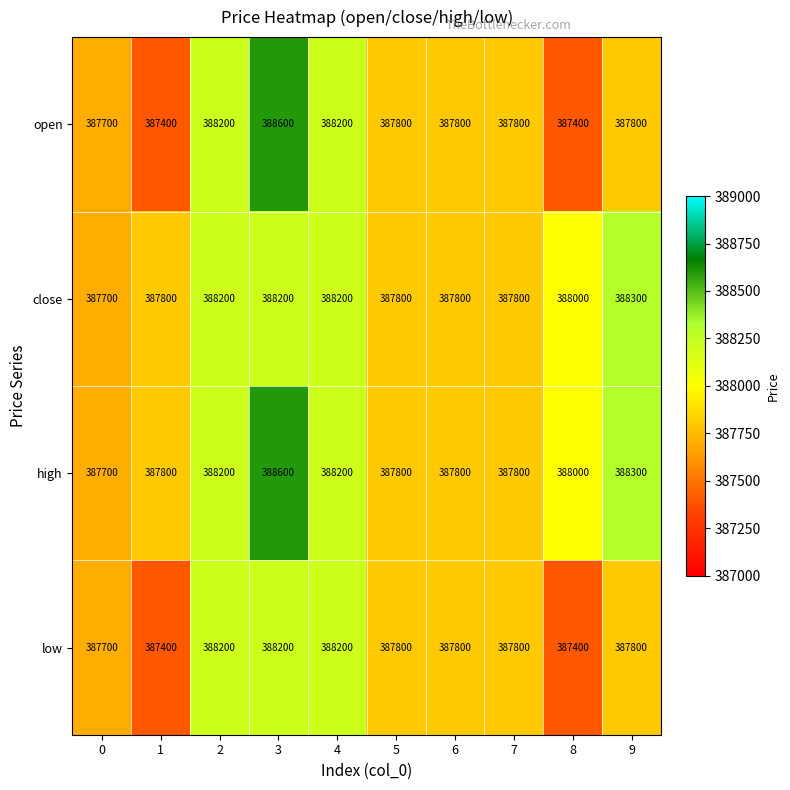

What is the sum of all high values?

3880200